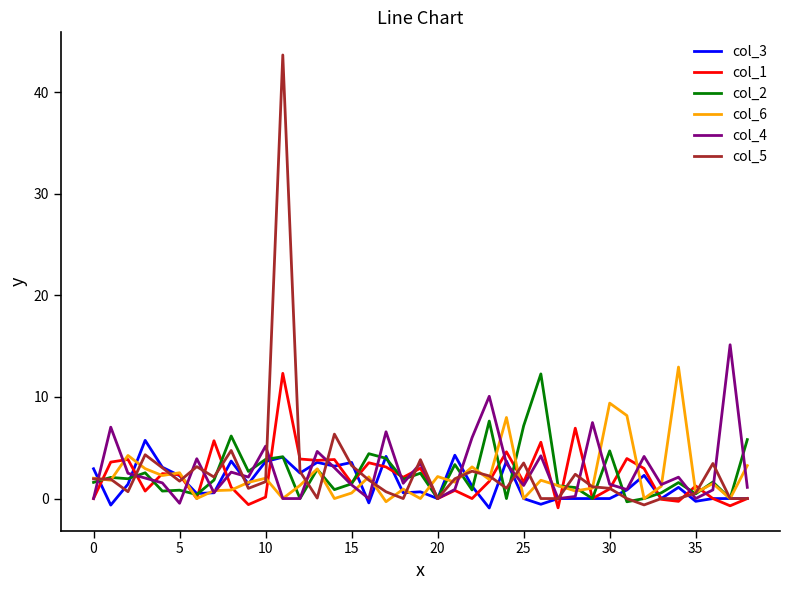

Which series has the largest range (max minus min)?

col_5